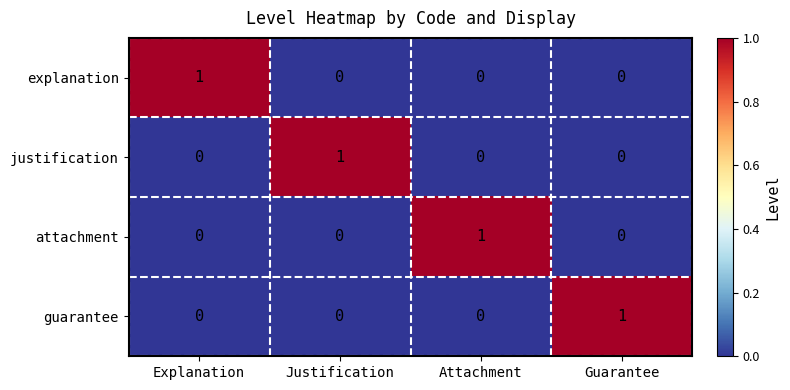

How many guarantee values are between 0 and 1?

4